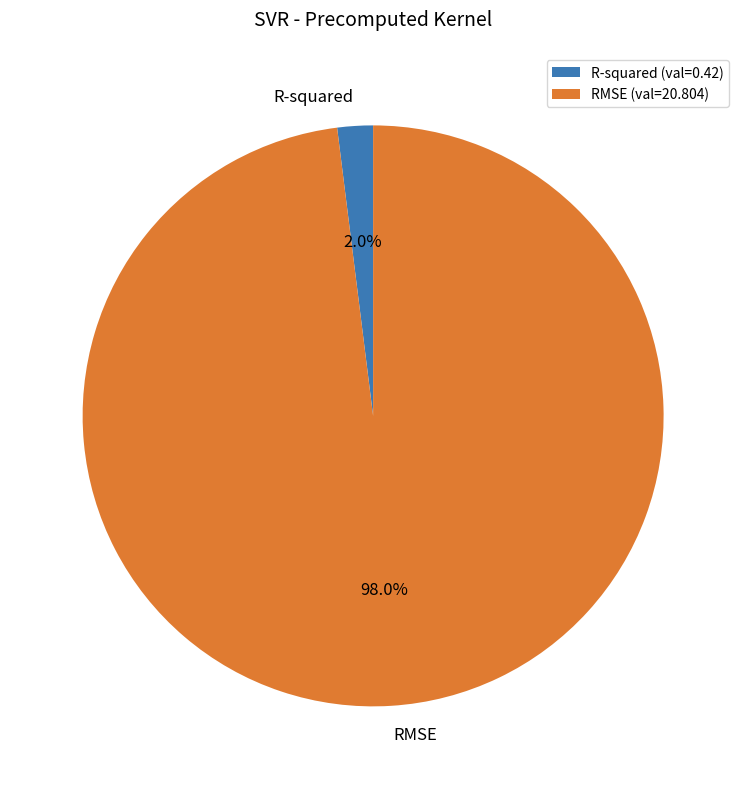

What is the largest slice in the pie chart?

RMSE